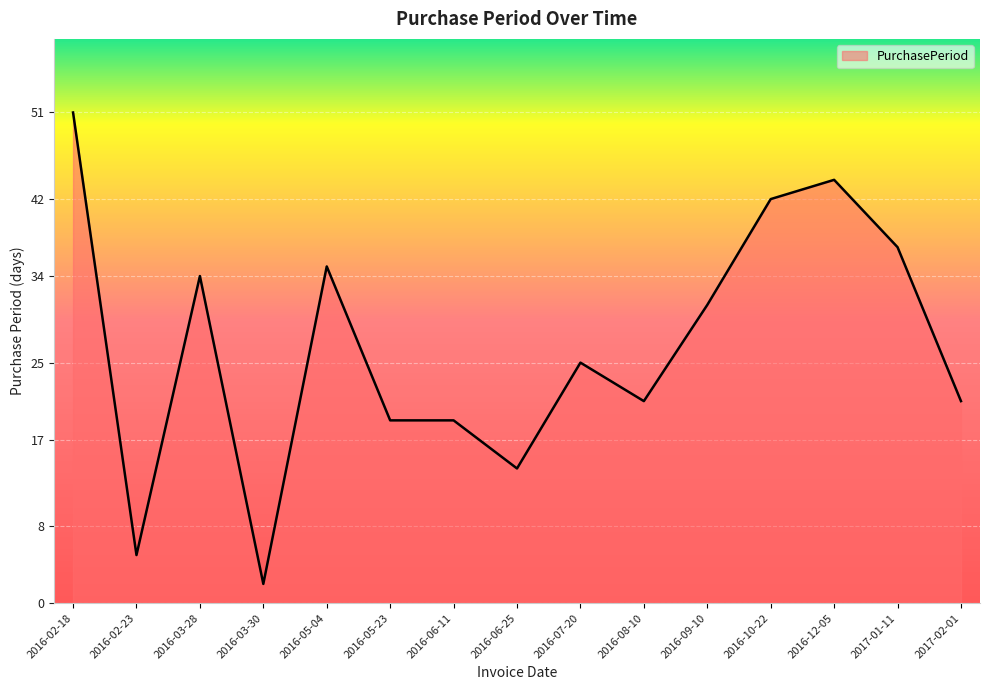

What position from the left is 2016-02-23?

2